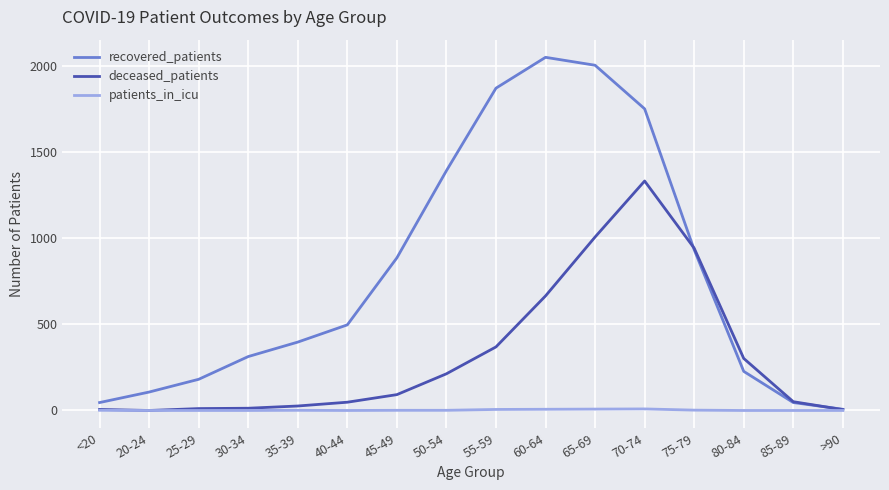

Where is deceased_patients nearest to the value 666?

60-64